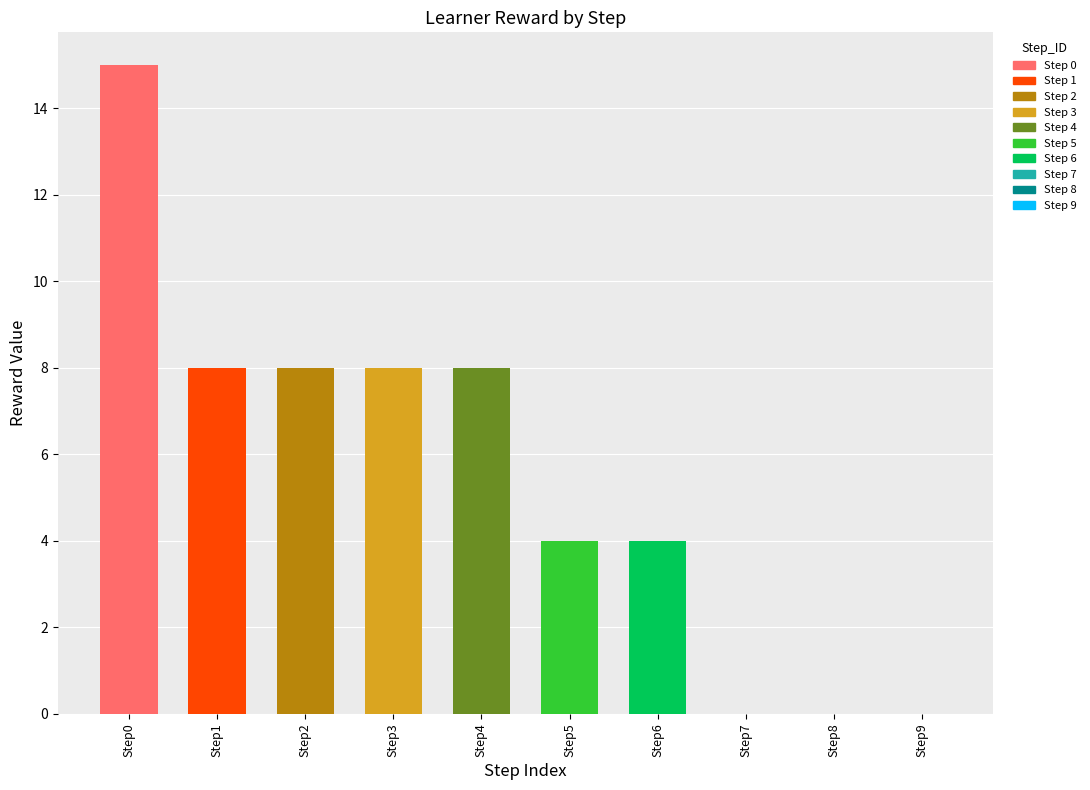

Which label corresponds to the smallest value in the chart?

7